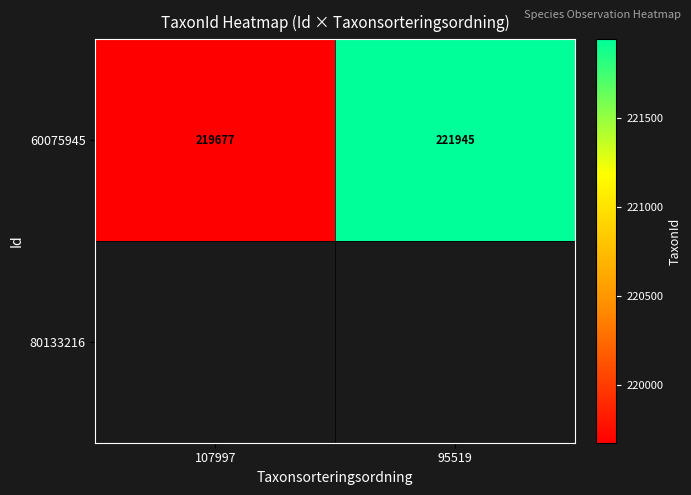

The value of 60075945 at 95519 is 100568. True or false?

False